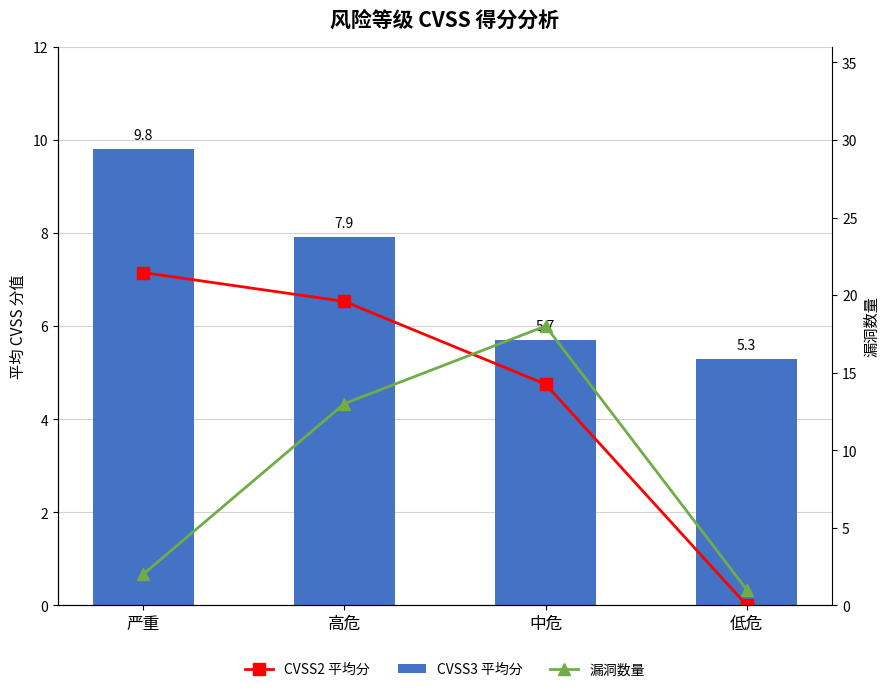

What is the label of the 4th bar from the right?

严重